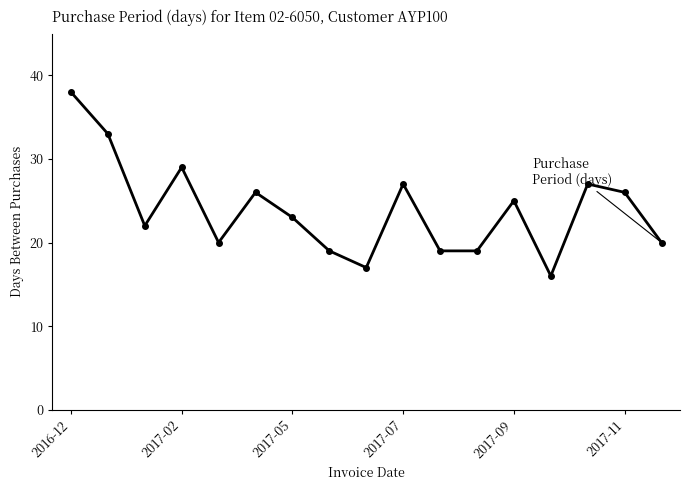

How many points are higher than both their immediate neighbors (excluding endpoints)?

5